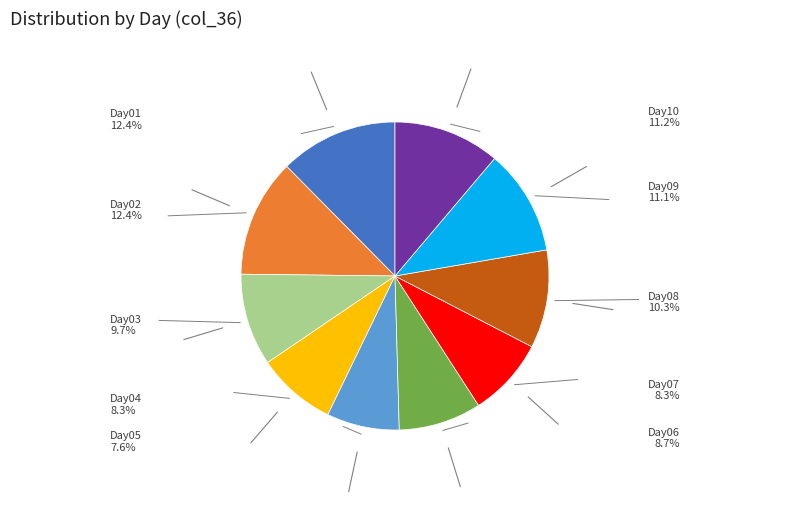

Does any single category account for the majority?

No